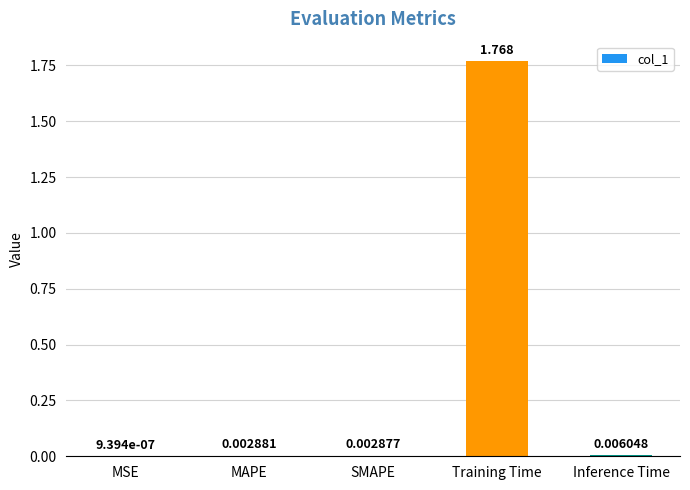

Which has a higher value, MAPE or SMAPE?

MAPE